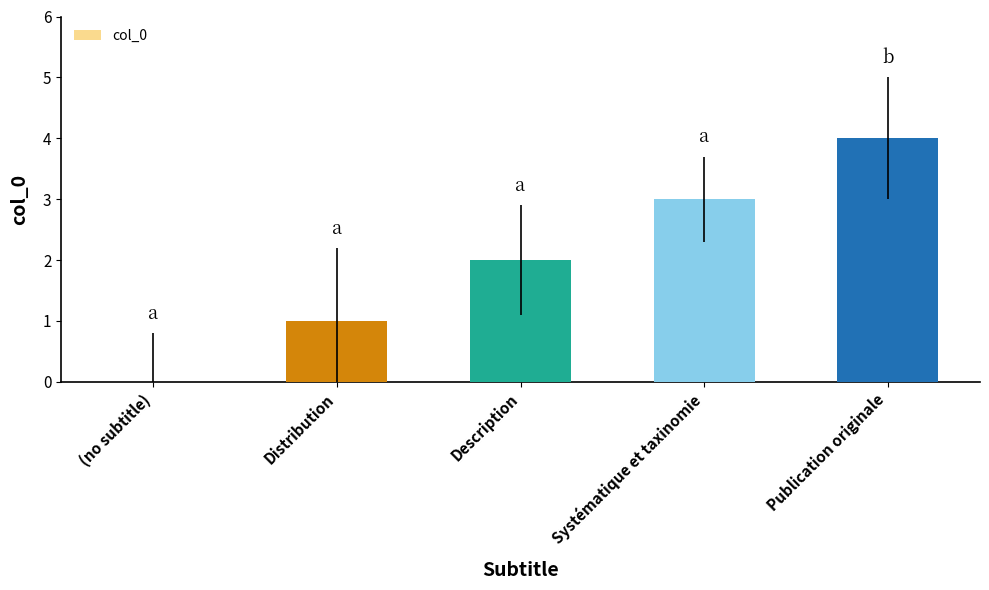

True or false: the data shows 2 at Description.

True